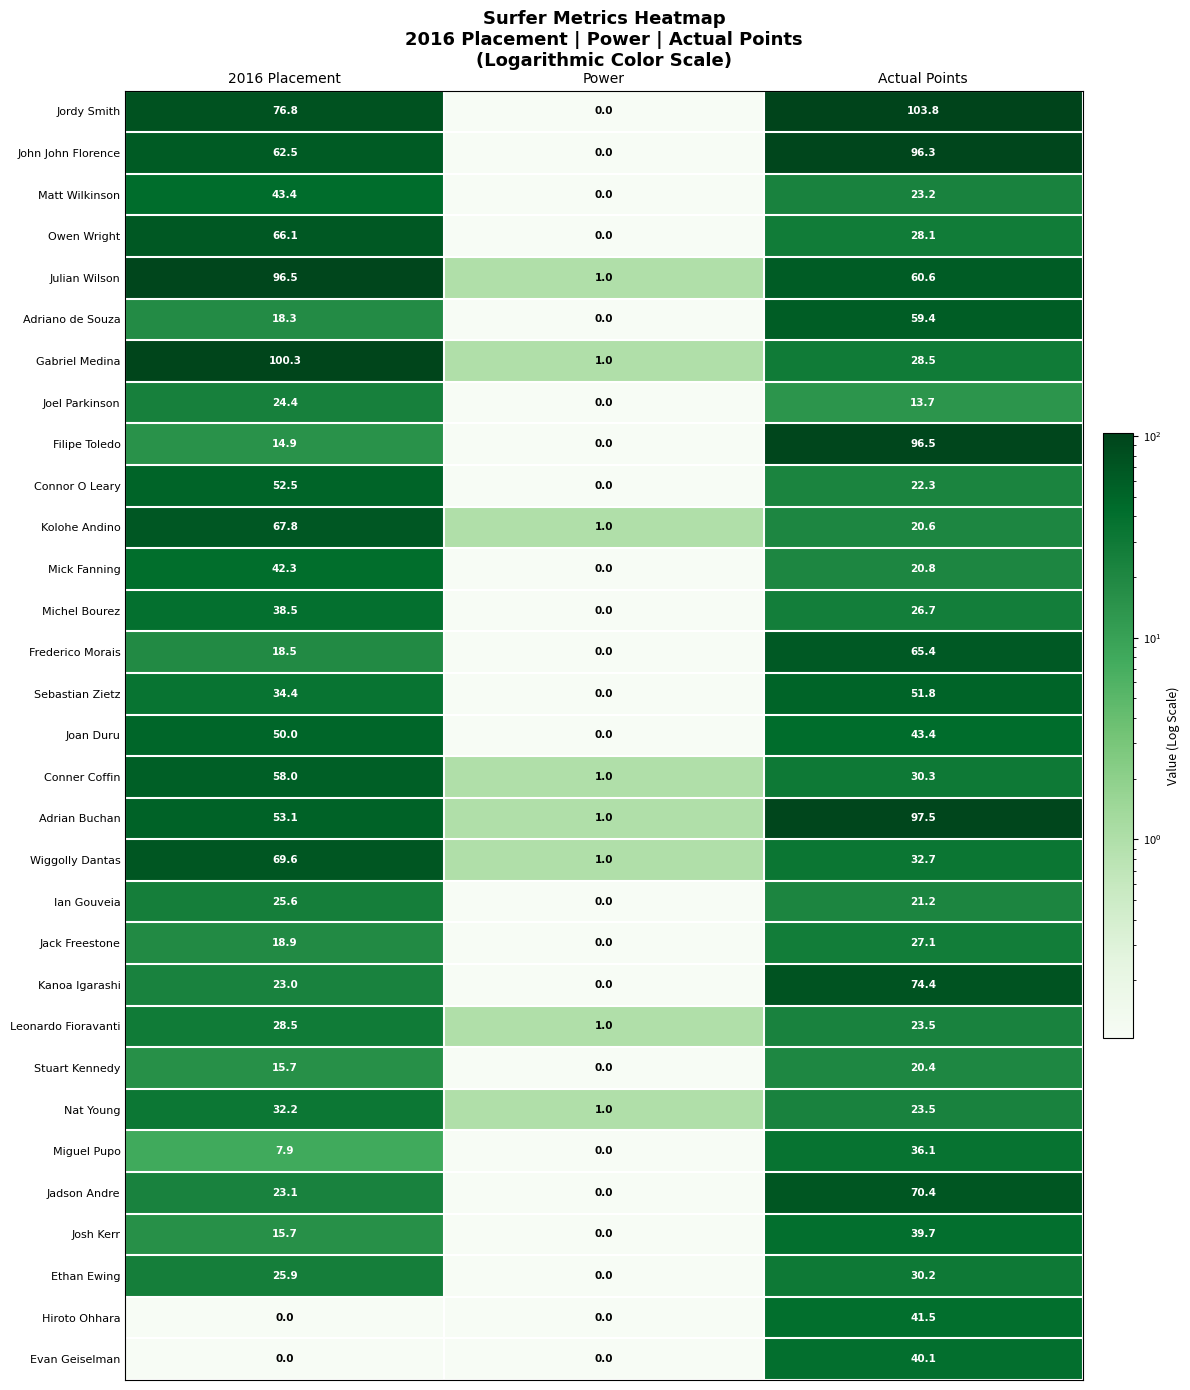

At which label does Wiggolly Dantas reach its peak?

2016 Placement